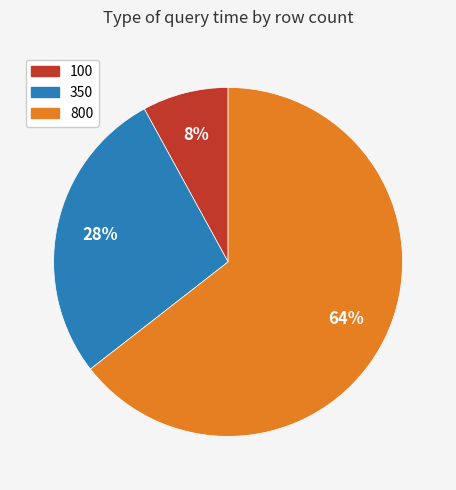

How many slices are in this pie chart?

3